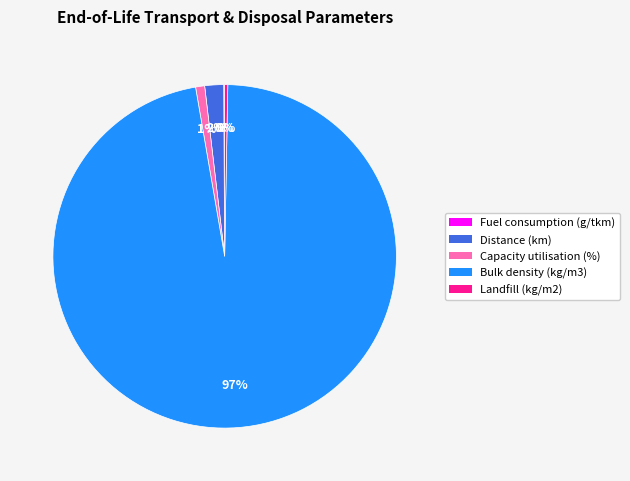

Does Bulk density (kg/m3) represent more than half of the total?

Yes